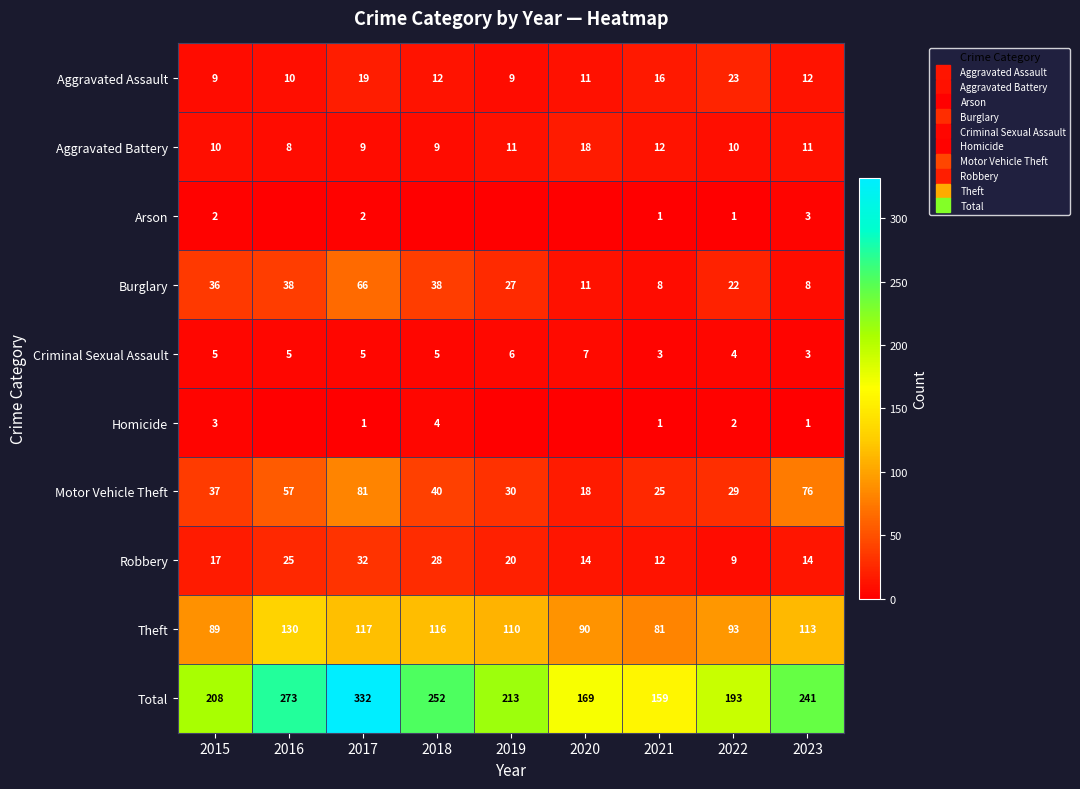

At which category is the sum across all series the highest?

2017